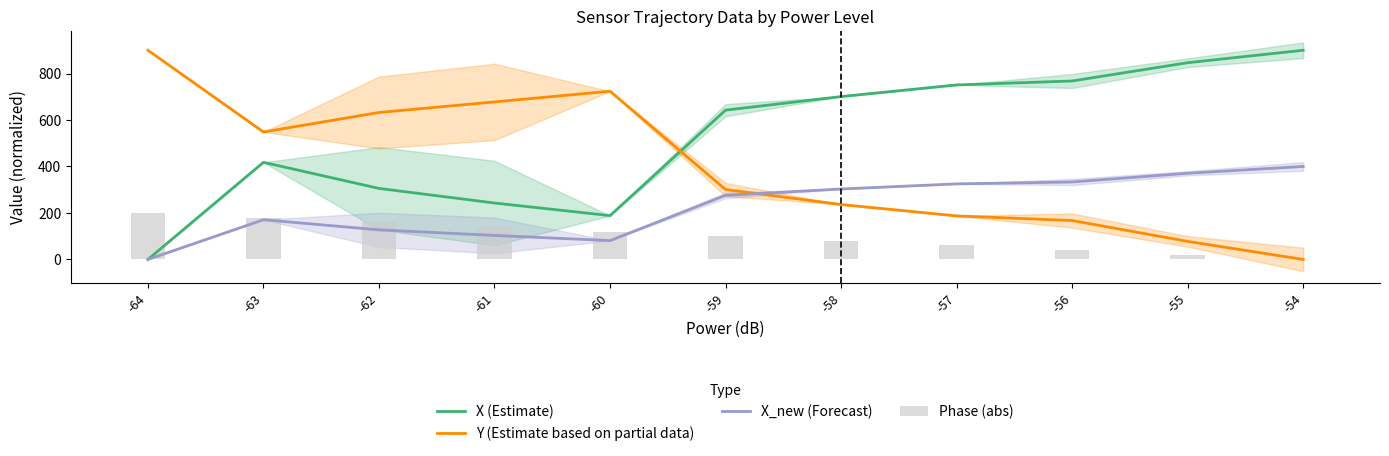

What is the value of the X (Estimate) bar at the 10th from the left?

846.5